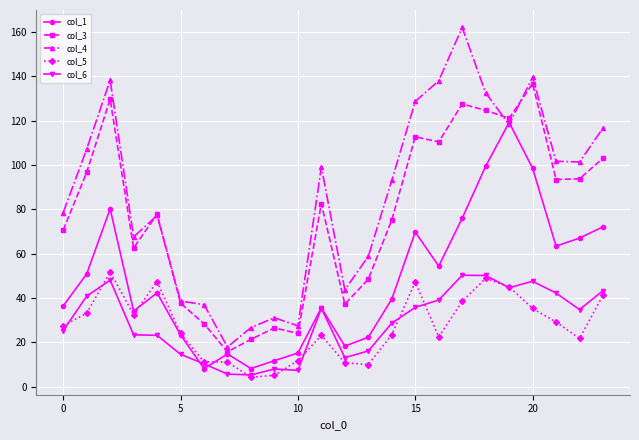

What is the lowest value of the col_5 series?

4.3